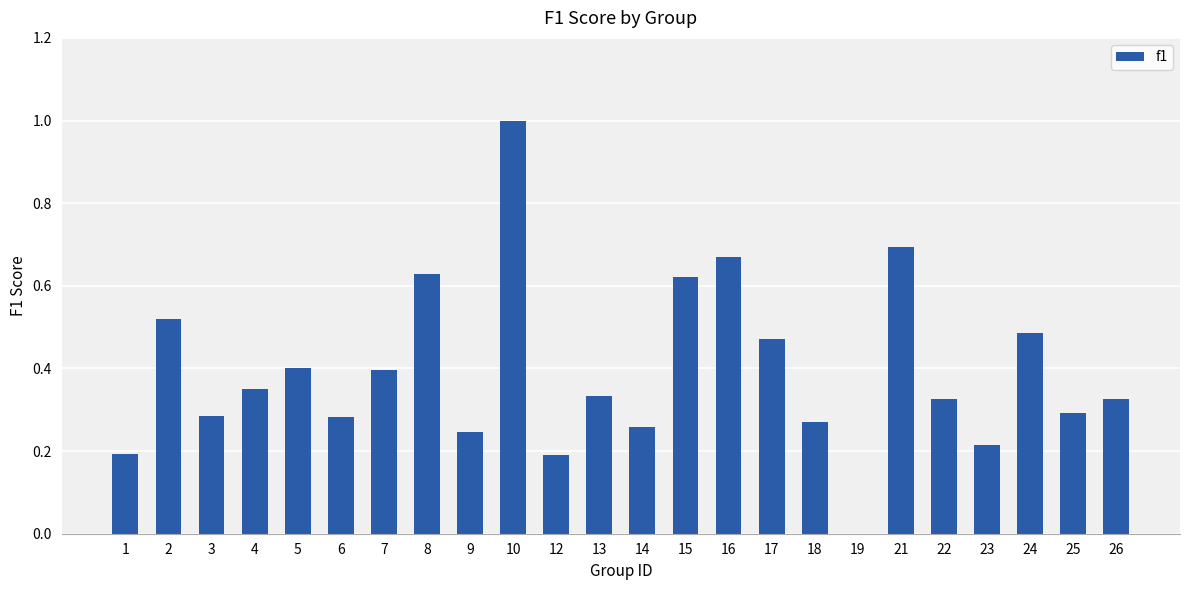

What is the difference between the values at 25 and 12?

0.1